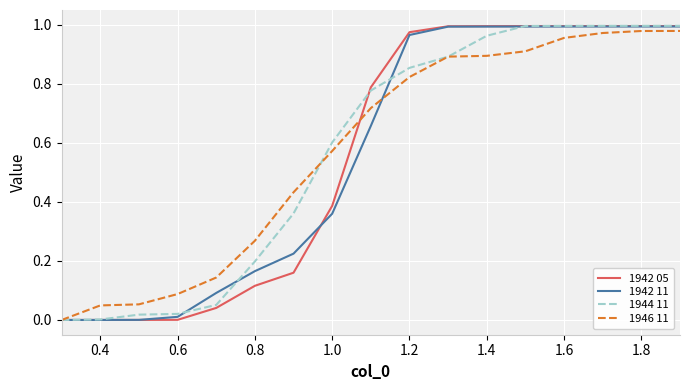

What are all the series names shown in the legend?

1942 05, 1942 11, 1944 11, 1946 11